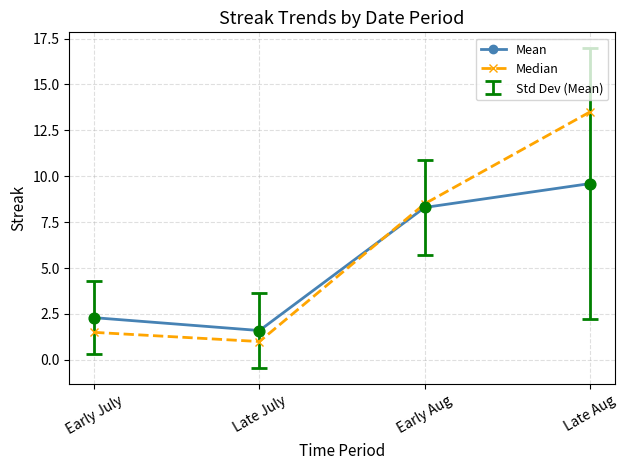

What is the spread (max minus min) of values at Late July?

0.6